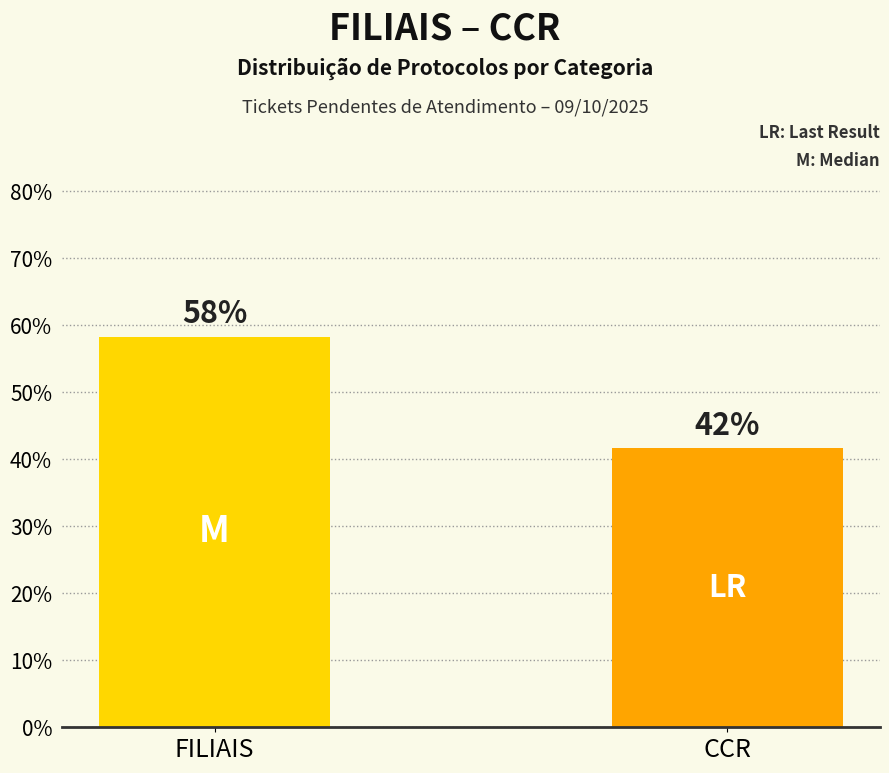

Are the bars horizontal?

No